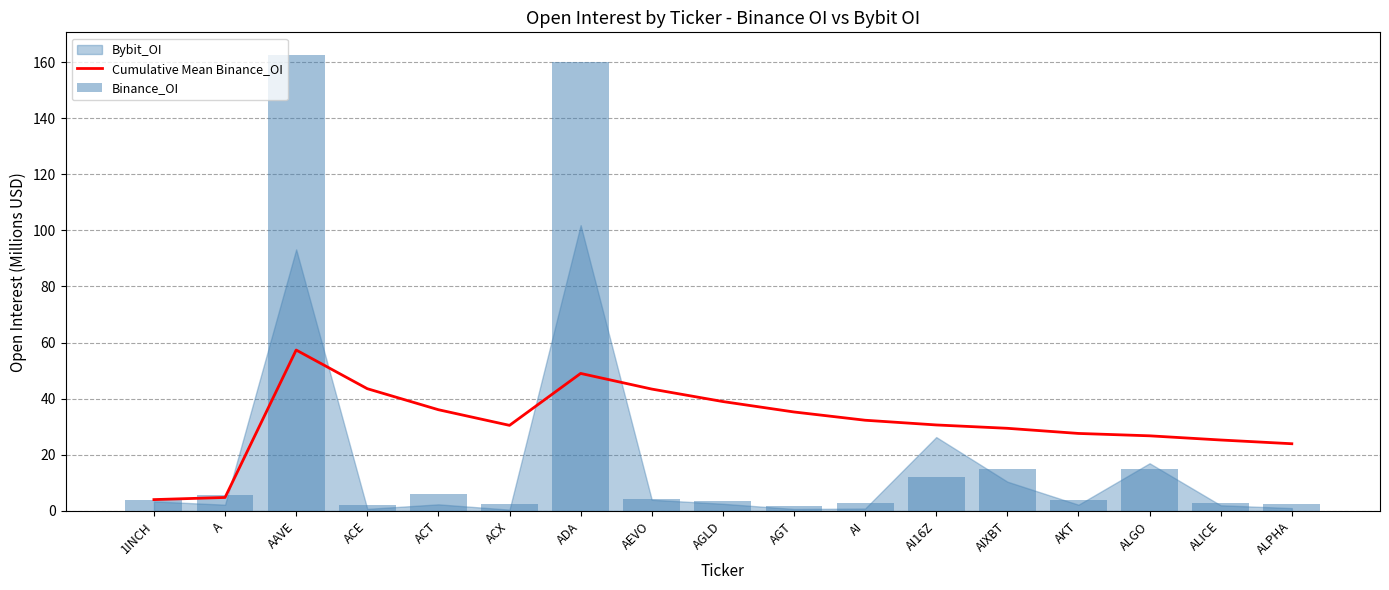

Reading right to left, list all the values displayed in this chart.

Cumulative Mean Binance_OI: 24.0	25.3	26.8	27.6	29.5	30.7	32.3	35.3	39.0	43.4	49.0	30.5	36.1	43.6	57.4	4.8	4.0
Binance_OI: 2.6	2.9	14.9	3.8	15.1	12.1	2.9	1.8	3.4	4.4	160.0	2.6	6.1	2.2	162.5	5.6	4.0